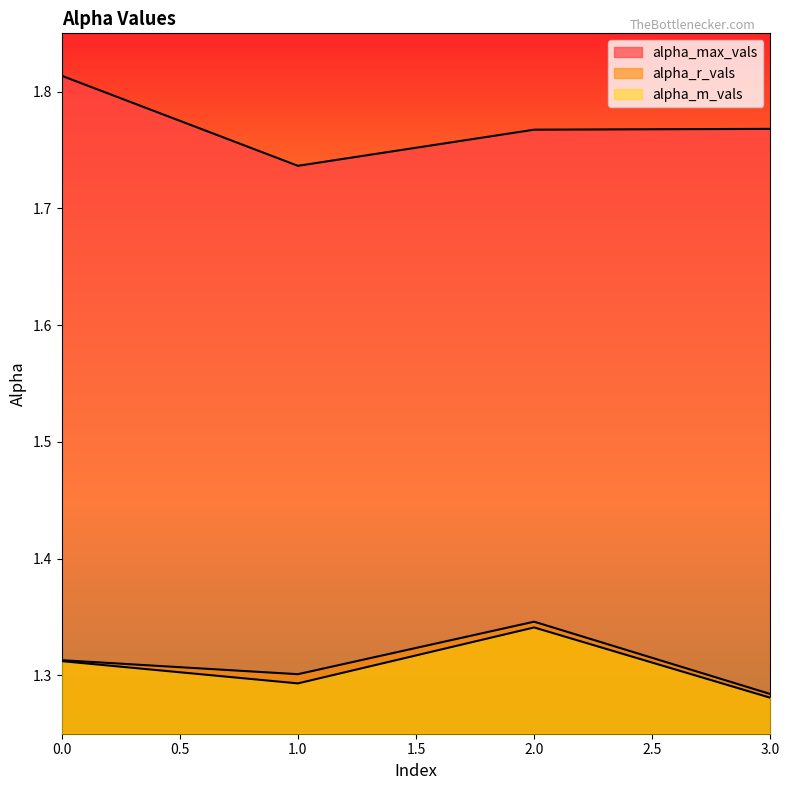

True or false: alpha_r_vals and alpha_m_vals cross at least once.

False